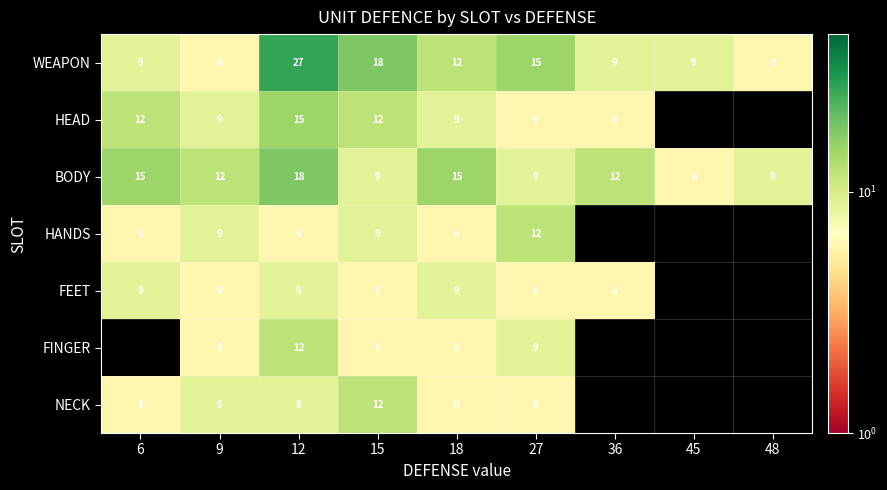

How many WEAPON values are between 9 and 15?

5